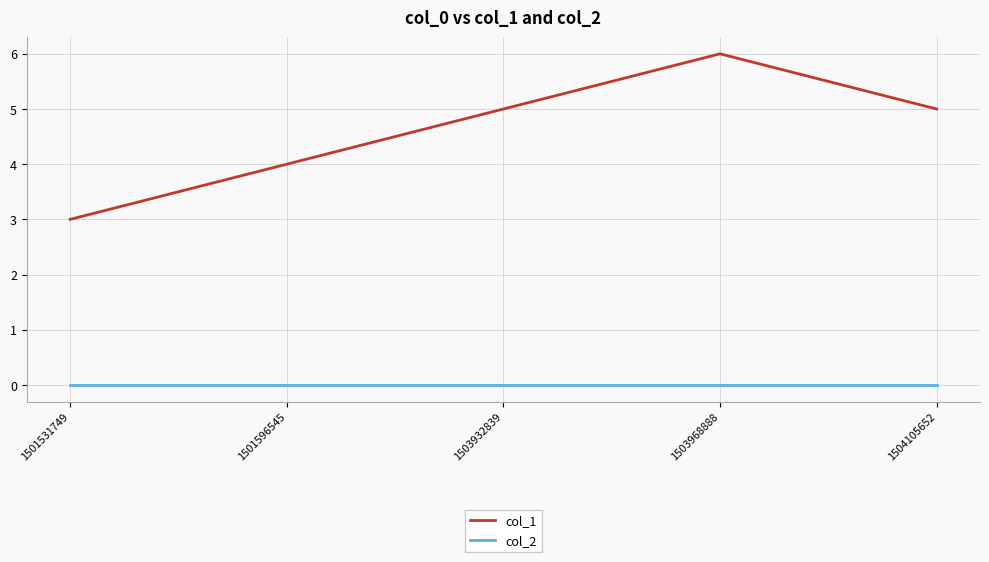

Read the col_1 value at 1501596545.

4